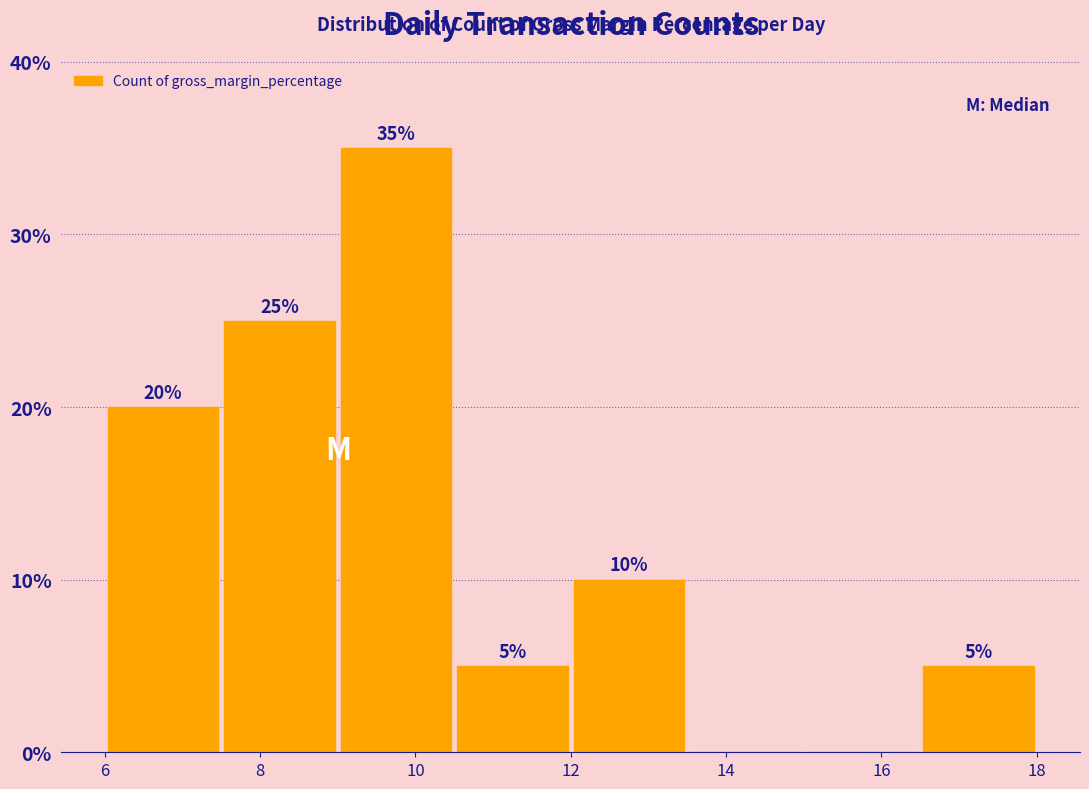

Which range on the x-axis has the tallest bar?

9.0 to 10.5